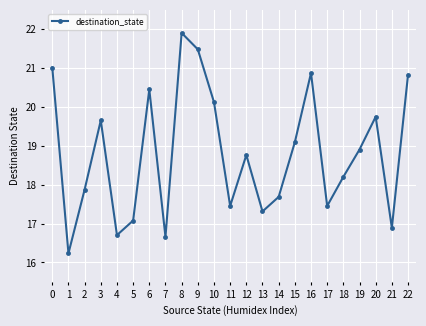

The value at 5 is 24.3. True or false?

False